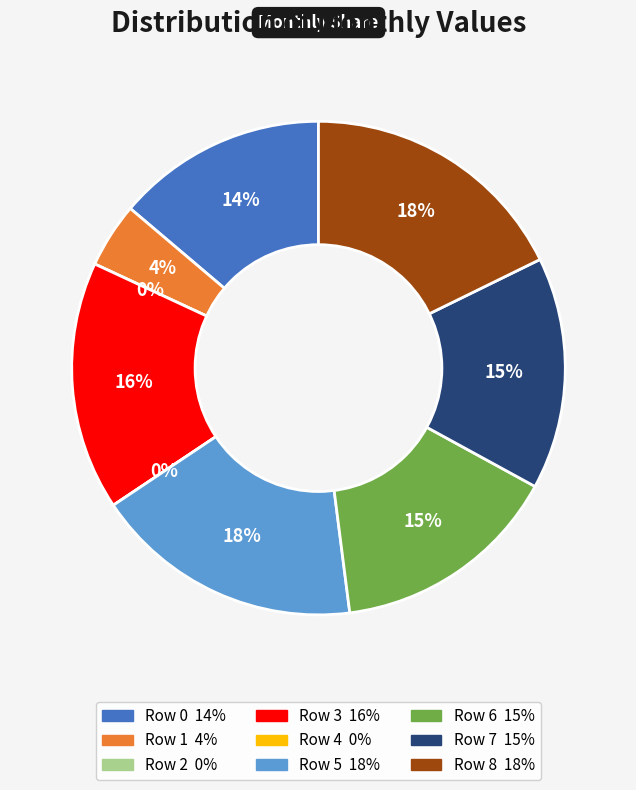

What percentage is NOT represented by Row 7?

84.8%